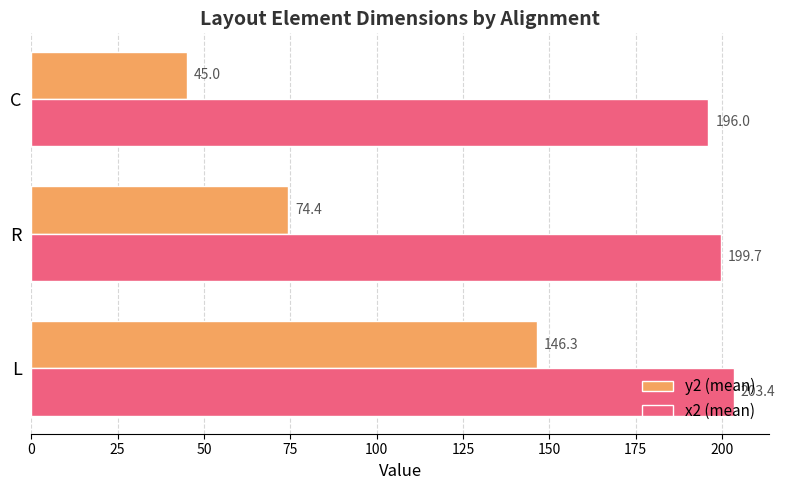

What is the smallest value displayed?

45.0